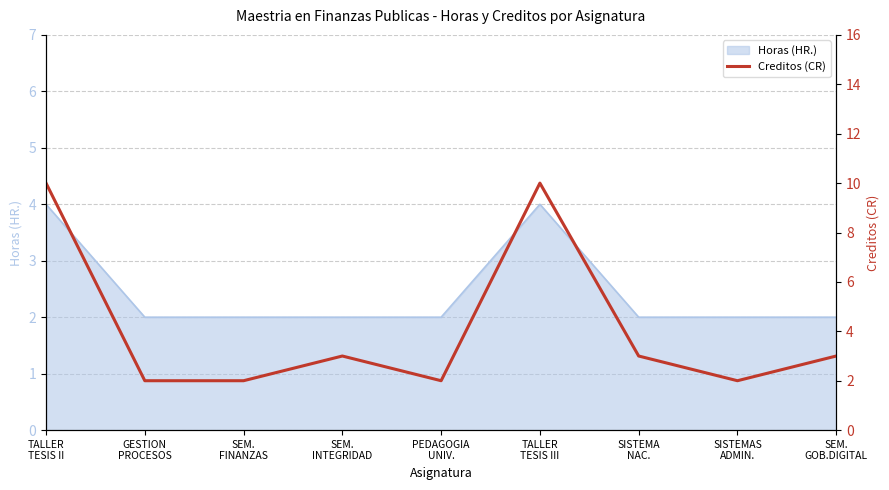

Is it true that the value at SISTEMAS
ADMIN. is 3?

False